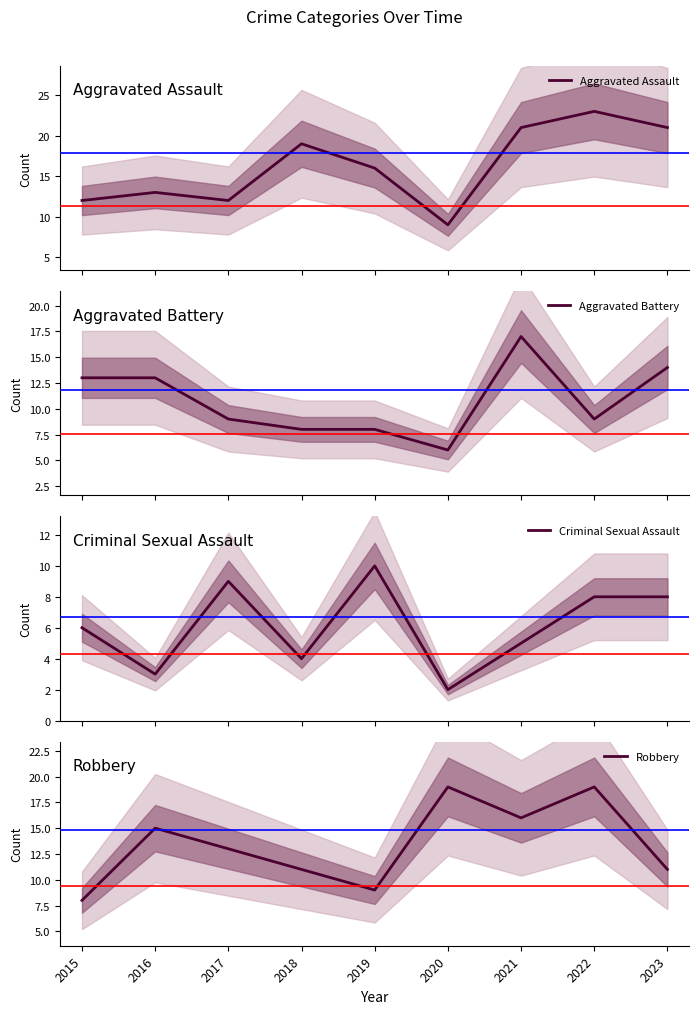

True or false: Criminal Sexual Assault and Aggravated Battery cross at least once.

True